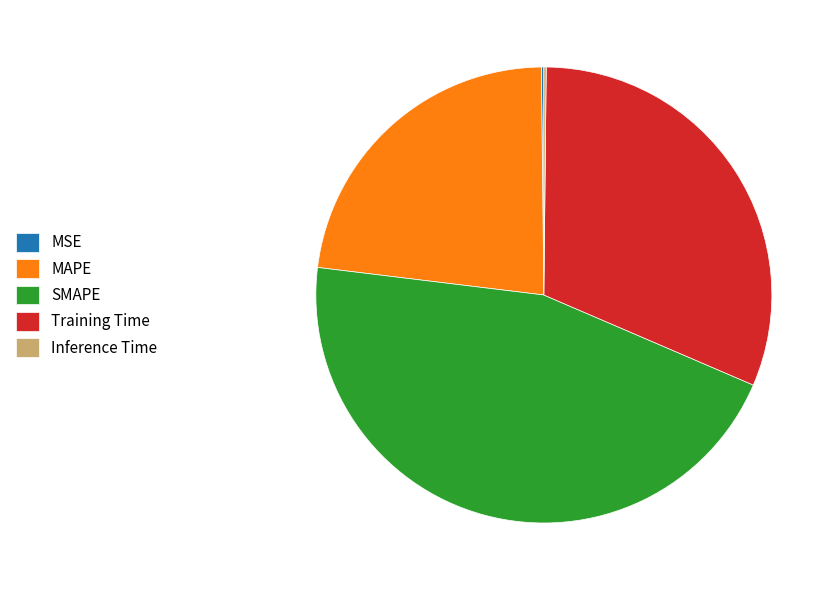

Which category has the biggest portion of the pie?

SMAPE